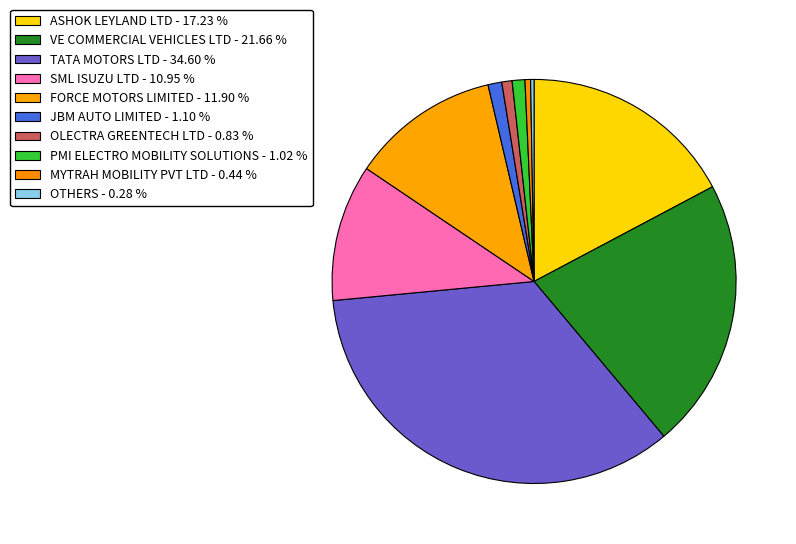

What percentage is NOT represented by OLECTRA GREENTECH LTD?

99.2%